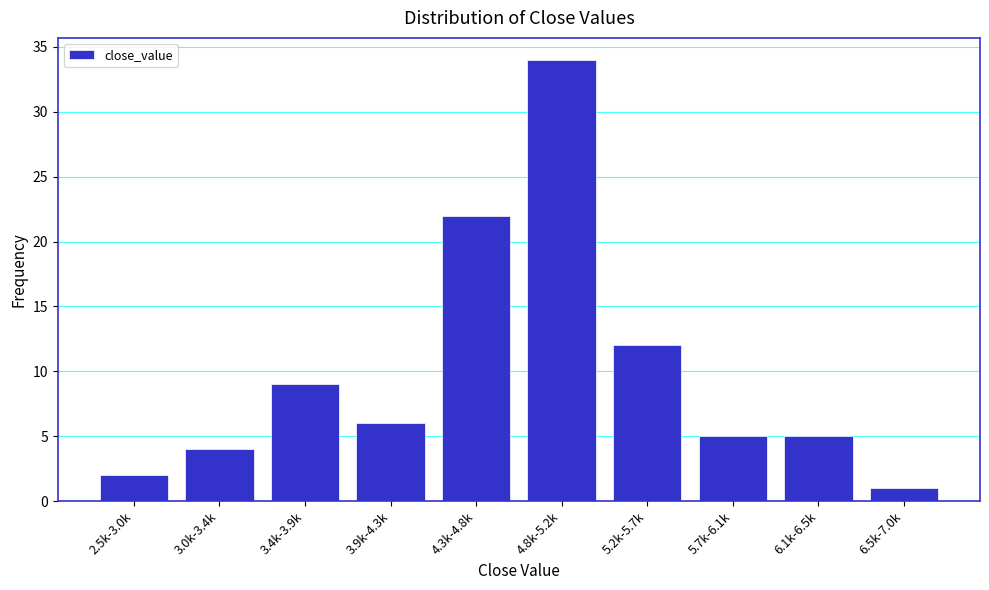

Reading right to left, what are all the values shown in this chart?

1	5	5	12	34	22	6	9	4	2